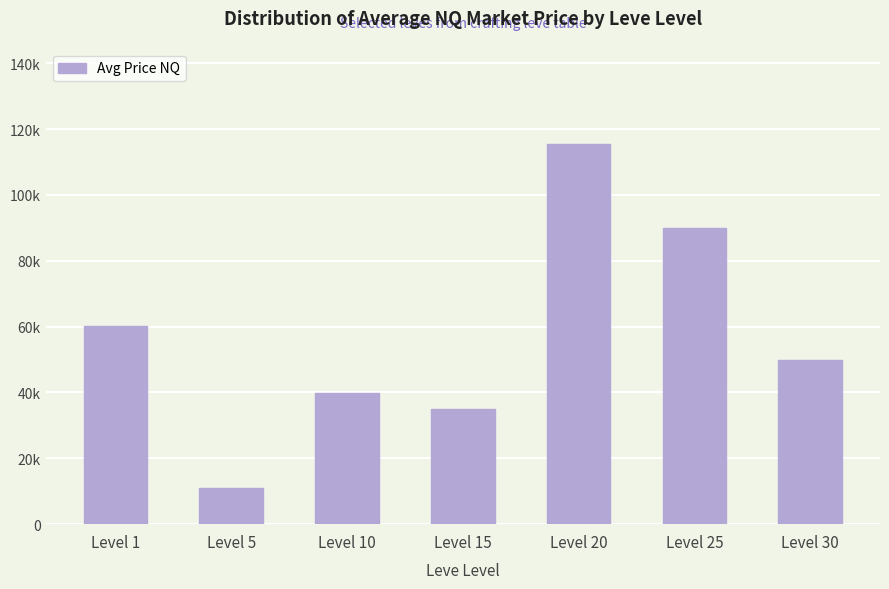

Are the bars horizontal?

No